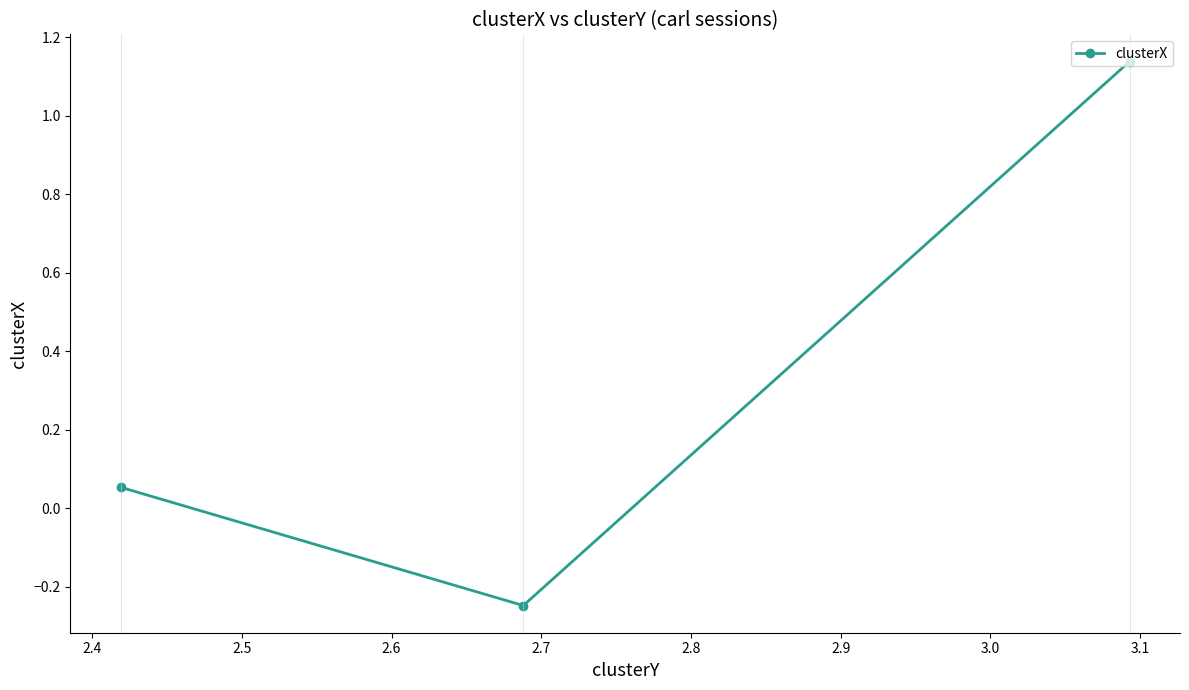

Is this an area chart (filled region under the line)?

No